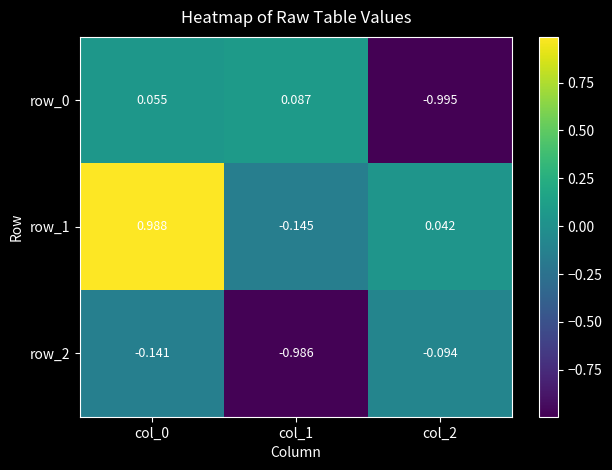

Is the value of row_1 at col_1 greater than the value of row_2 at col_2?

No